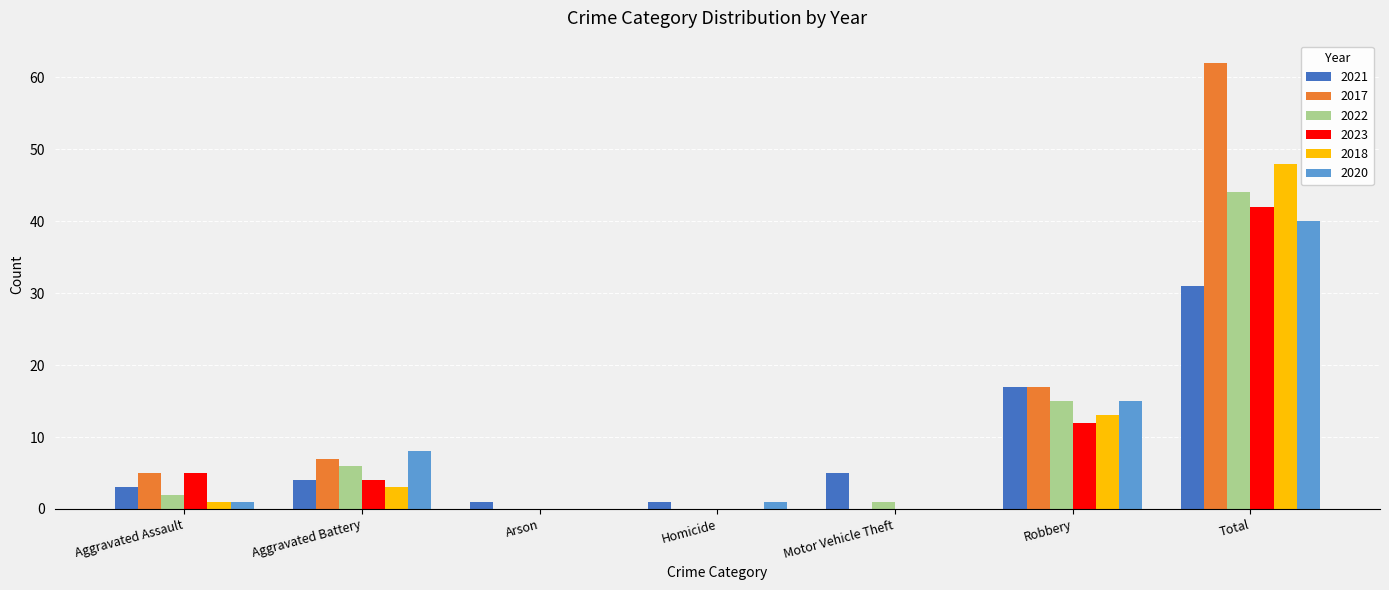

Count the number of categories in the chart.

7